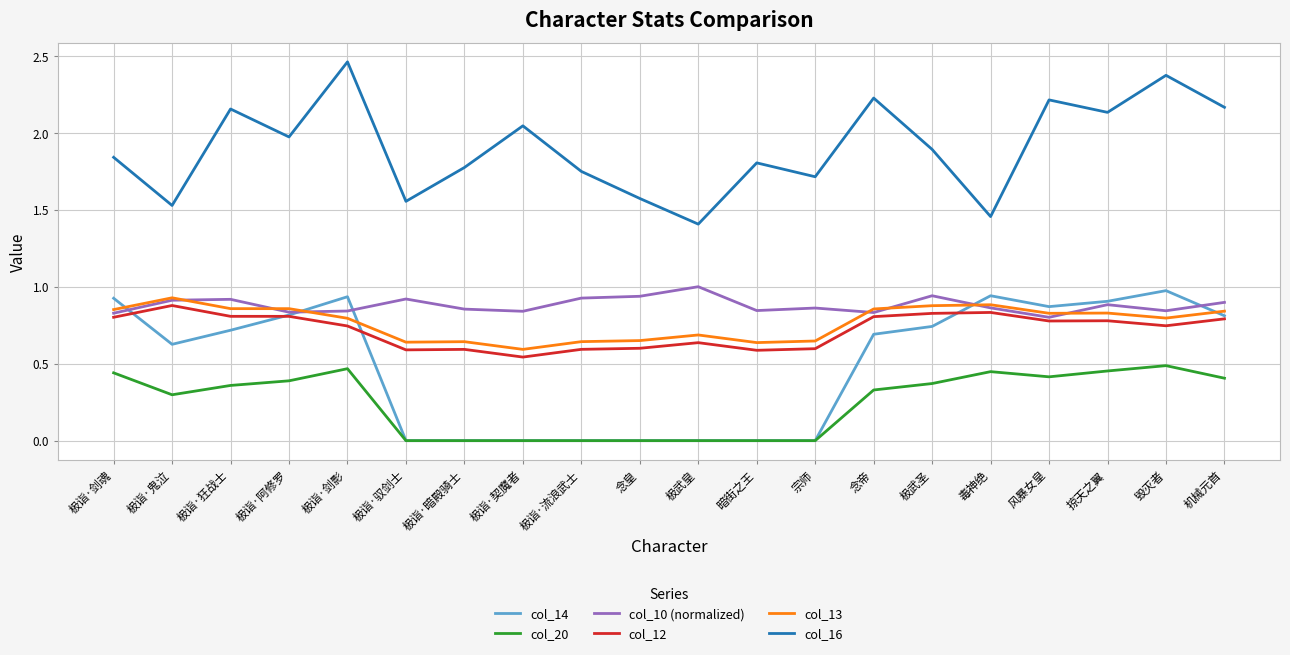

The col_12 series shows 0.6 at 极武皇. True or false?

True